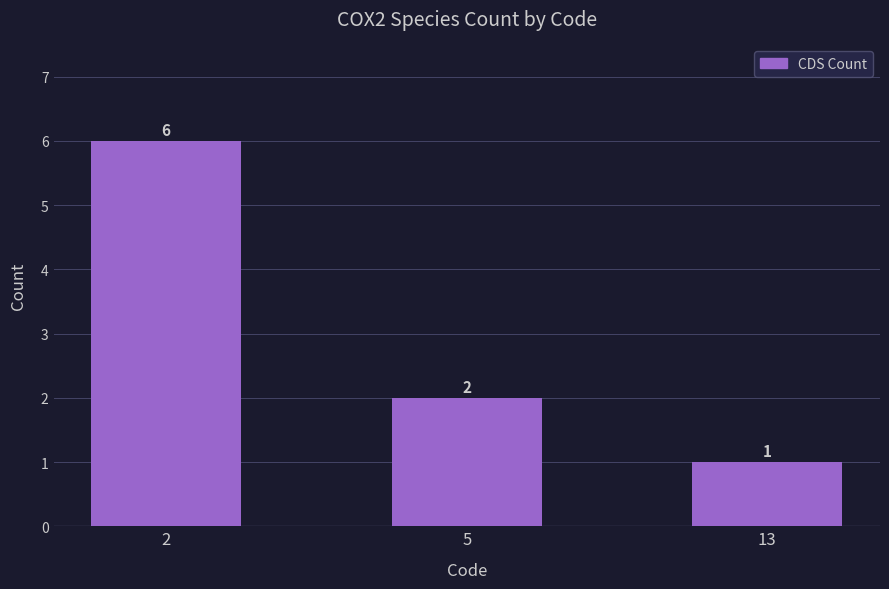

What is the difference between the values at 13 and 2?

5